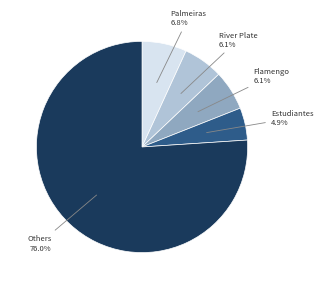

To the nearest percent, what is the average slice percentage?

20%